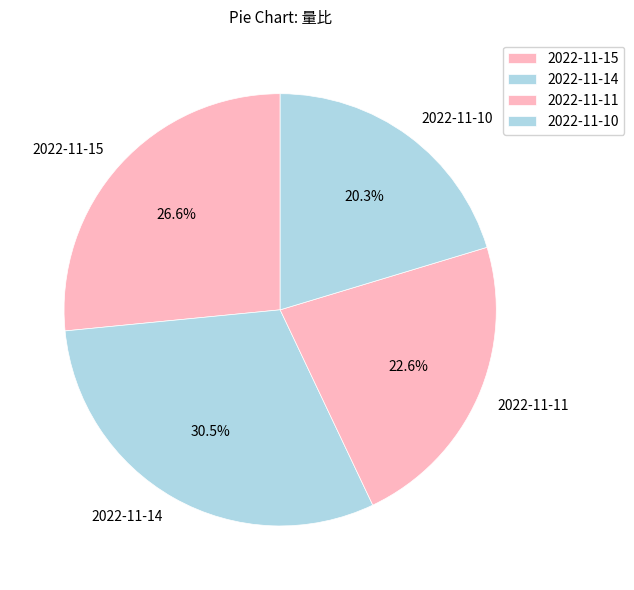

Between 2022-11-10 and 2022-11-15, which is larger?

2022-11-15